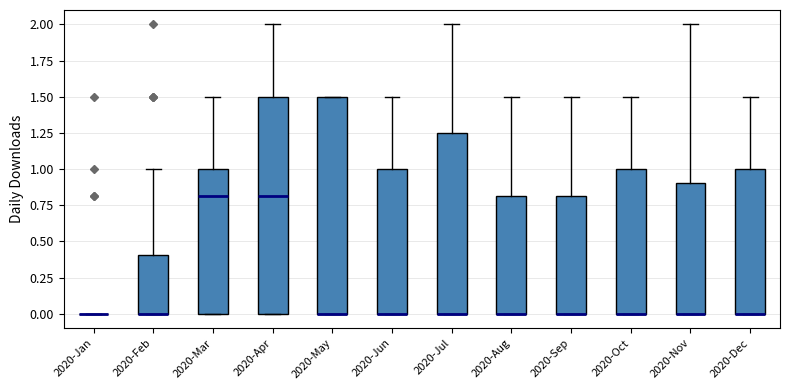

Reading left to right, read every box against the y-axis: the position of its median line, the range the box covers, and the ends of its whiskers. The values are not printed on the chart, so give them approximately, as read against the axis.

2020-Jan: box collapsed to a line at 0.00, whiskers 0.00 to 0.00
2020-Feb: median 0.00 (drawn on the box's lower edge), box 0.00 to 0.40, whiskers 0.00 to 1.00
2020-Mar: median 0.80, box 0.00 to 1.00, whiskers 0.00 to 1.50
2020-Apr: median 0.80, box 0.00 to 1.50, whiskers 0.00 to 2.00
2020-May: median 0.00 (drawn on the box's lower edge), box 0.00 to 1.50, whiskers 0.00 to 1.50
2020-Jun: median 0.00 (drawn on the box's lower edge), box 0.00 to 1.00, whiskers 0.00 to 1.50
2020-Jul: median 0.00 (drawn on the box's lower edge), box 0.00 to 1.25, whiskers 0.00 to 2.00
2020-Aug: median 0.00 (drawn on the box's lower edge), box 0.00 to 0.80, whiskers 0.00 to 1.50
2020-Sep: median 0.00 (drawn on the box's lower edge), box 0.00 to 0.80, whiskers 0.00 to 1.50
2020-Oct: median 0.00 (drawn on the box's lower edge), box 0.00 to 1.00, whiskers 0.00 to 1.50
2020-Nov: median 0.00 (drawn on the box's lower edge), box 0.00 to 0.90, whiskers 0.00 to 2.00
2020-Dec: median 0.00 (drawn on the box's lower edge), box 0.00 to 1.00, whiskers 0.00 to 1.50